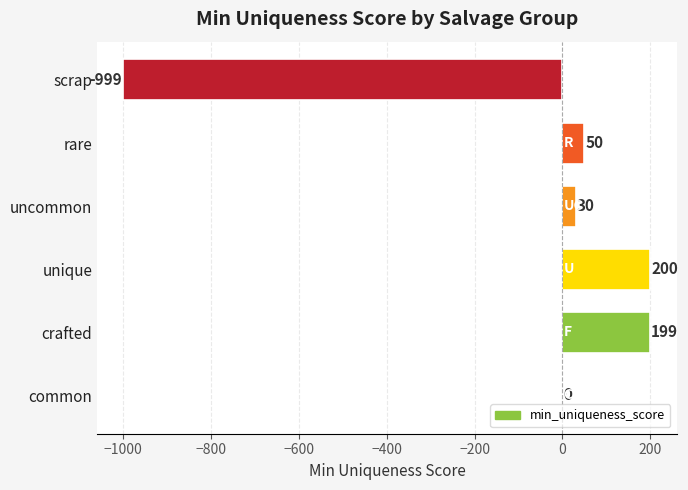

Count the number of categories in the chart.

6